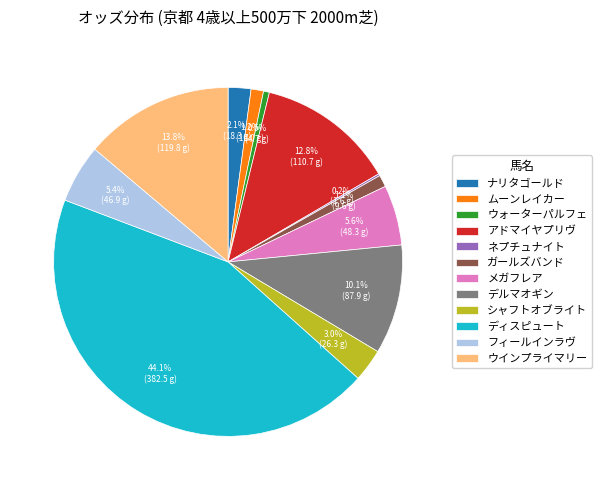

Which slice is the largest?

ディスピュート